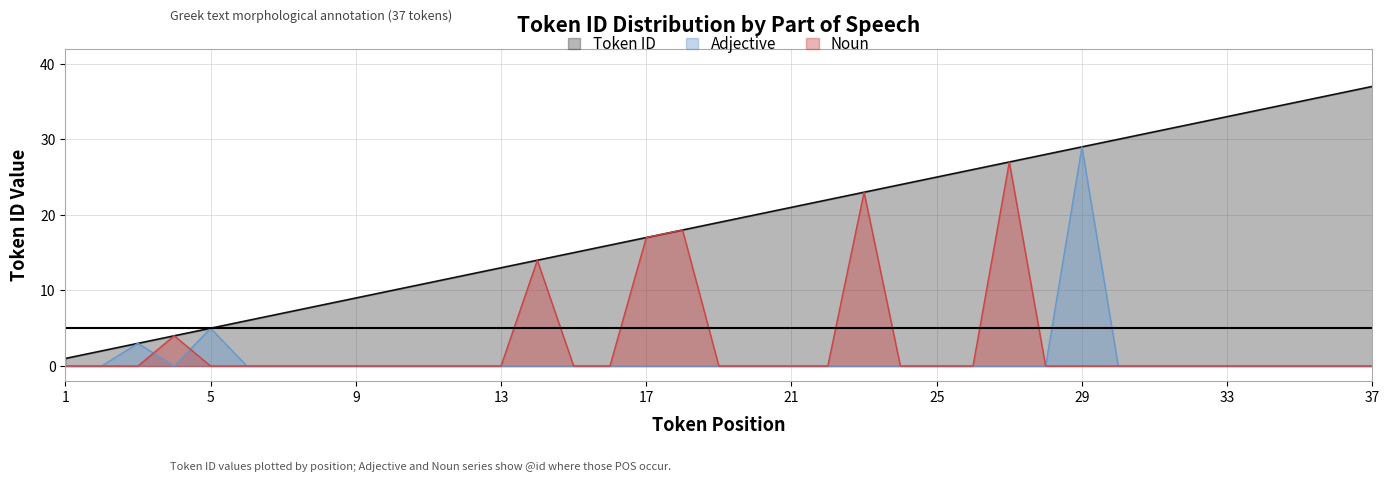

How many data points in Noun are above 0?

6